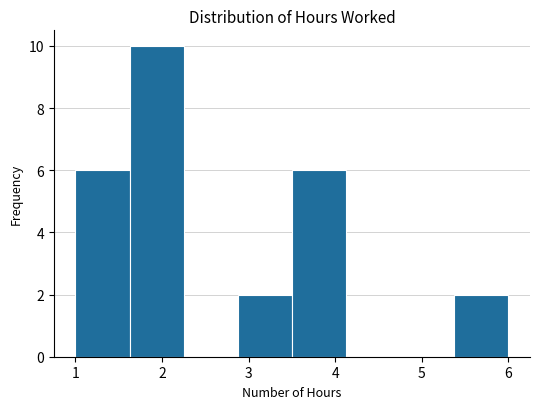

Which range on the x-axis has the tallest bar?

1.6 to 2.3